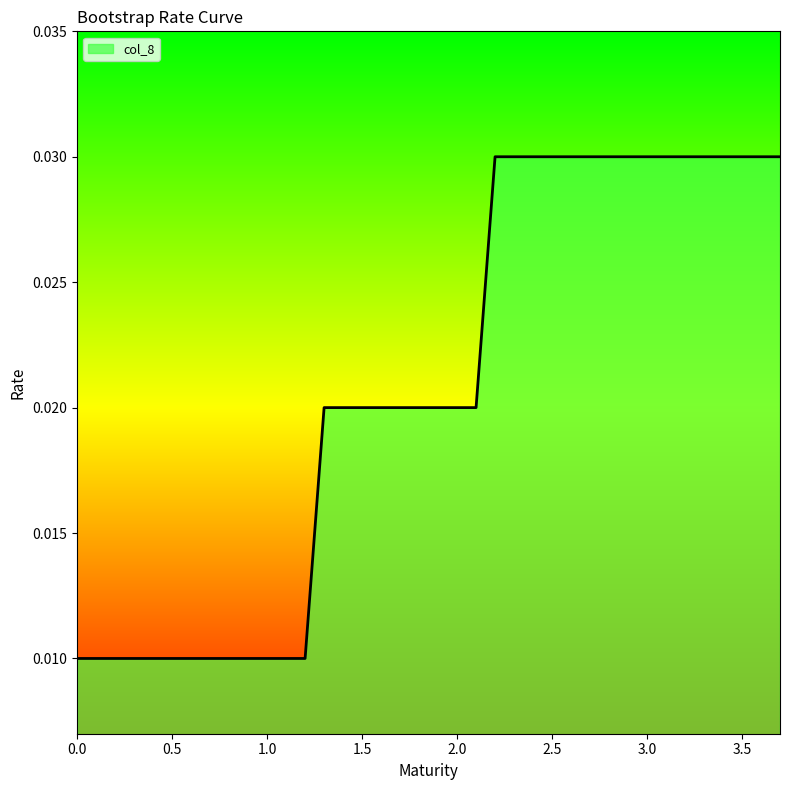

How many lines are shown in the chart?

1